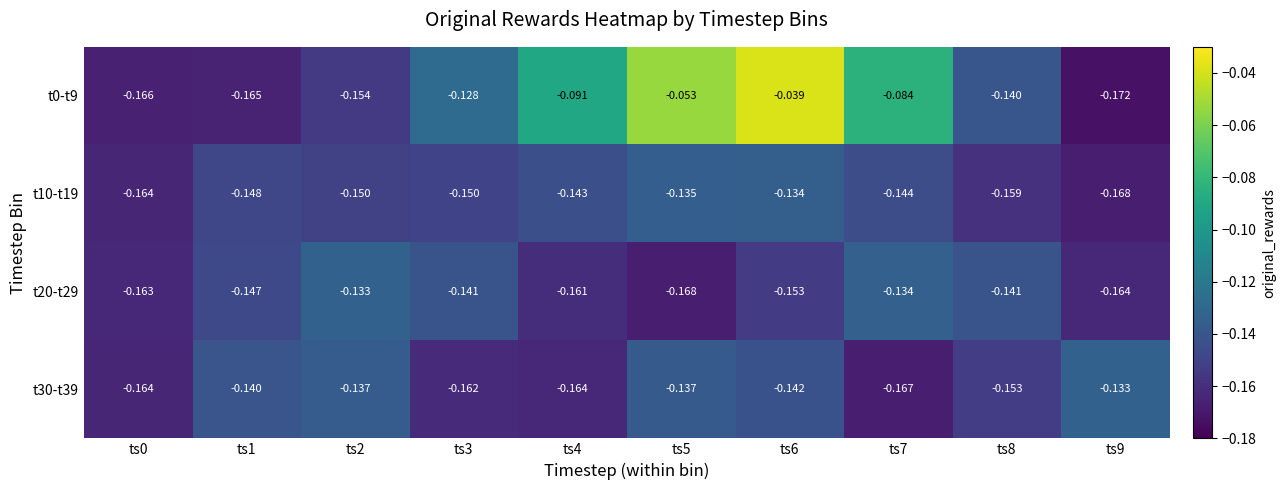

Reading left to right, list all the values displayed in this chart.

t0-t9: ts0=-0.2	ts1=-0.2	ts2=-0.2	ts3=-0.1	ts4=-0.1	ts5=-0.1	ts6=-0.0	ts7=-0.1	ts8=-0.1	ts9=-0.2
t10-t19: ts0=-0.2	ts1=-0.1	ts2=-0.1	ts3=-0.1	ts4=-0.1	ts5=-0.1	ts6=-0.1	ts7=-0.1	ts8=-0.2	ts9=-0.2
t20-t29: ts0=-0.2	ts1=-0.1	ts2=-0.1	ts3=-0.1	ts4=-0.2	ts5=-0.2	ts6=-0.2	ts7=-0.1	ts8=-0.1	ts9=-0.2
t30-t39: ts0=-0.2	ts1=-0.1	ts2=-0.1	ts3=-0.2	ts4=-0.2	ts5=-0.1	ts6=-0.1	ts7=-0.2	ts8=-0.2	ts9=-0.1